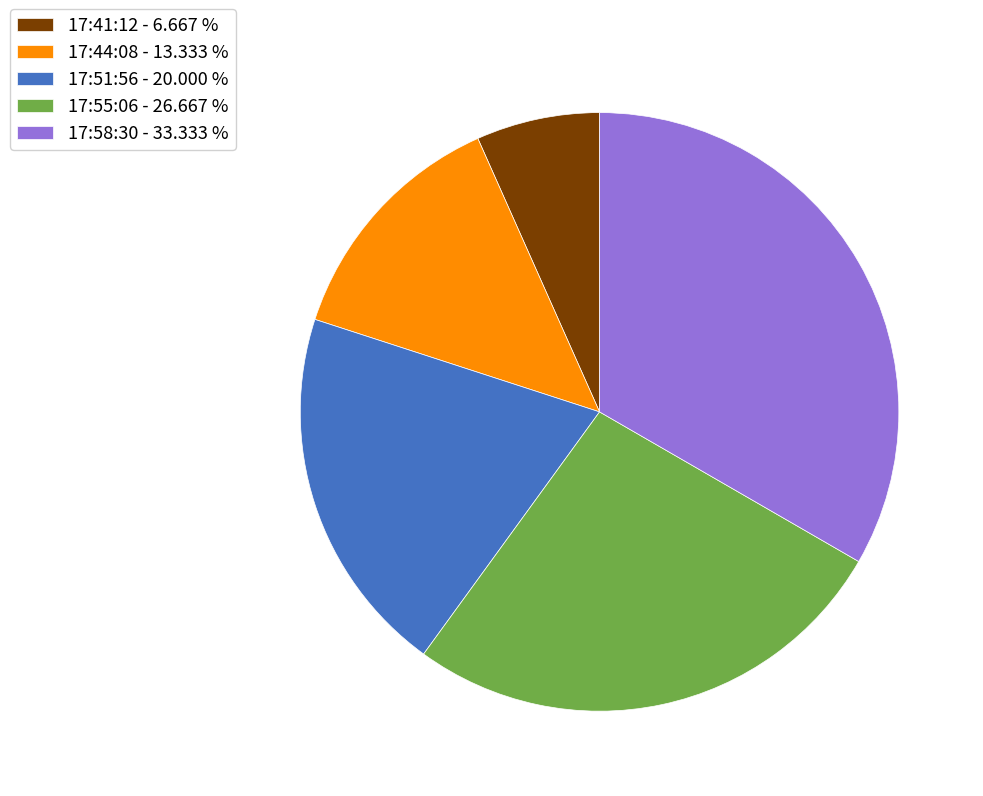

Is the sum of 17:44:08 - 13.333 % and 17:51:56 - 20.000 % greater than half?

No